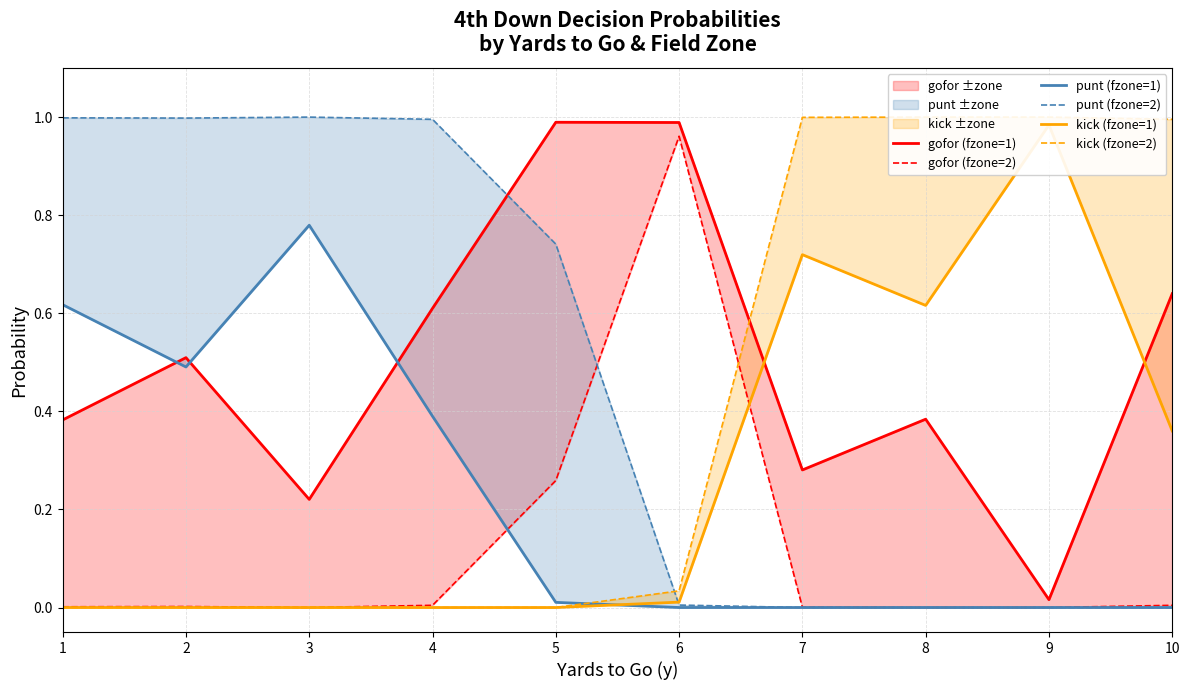

True or false: punt (fzone=1) and gofor (fzone=2) cross at least once.

True